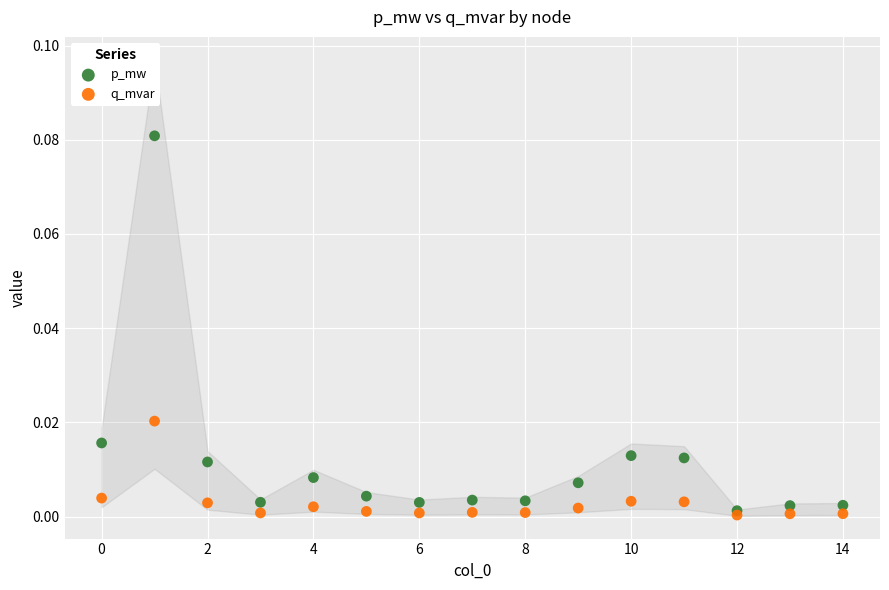

Which series reaches the maximum Y coordinate?

p_mw